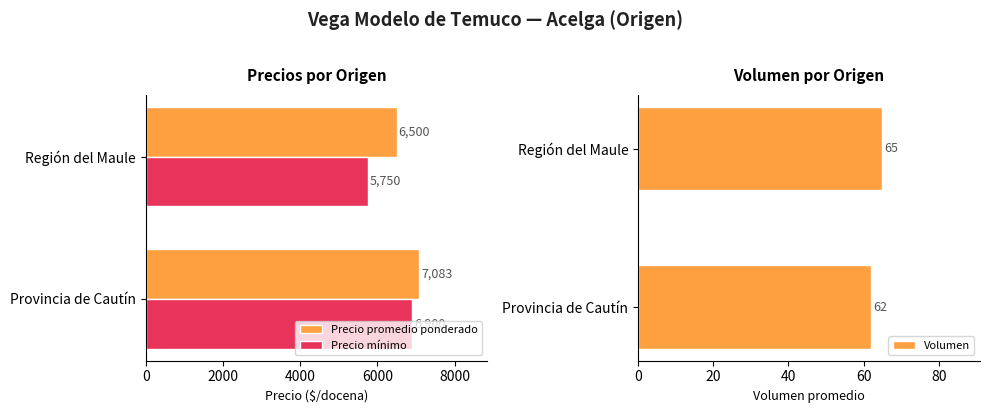

List the series in order of their peak value, highest first.

Precio promedio ponderado, Precio mínimo, Volumen